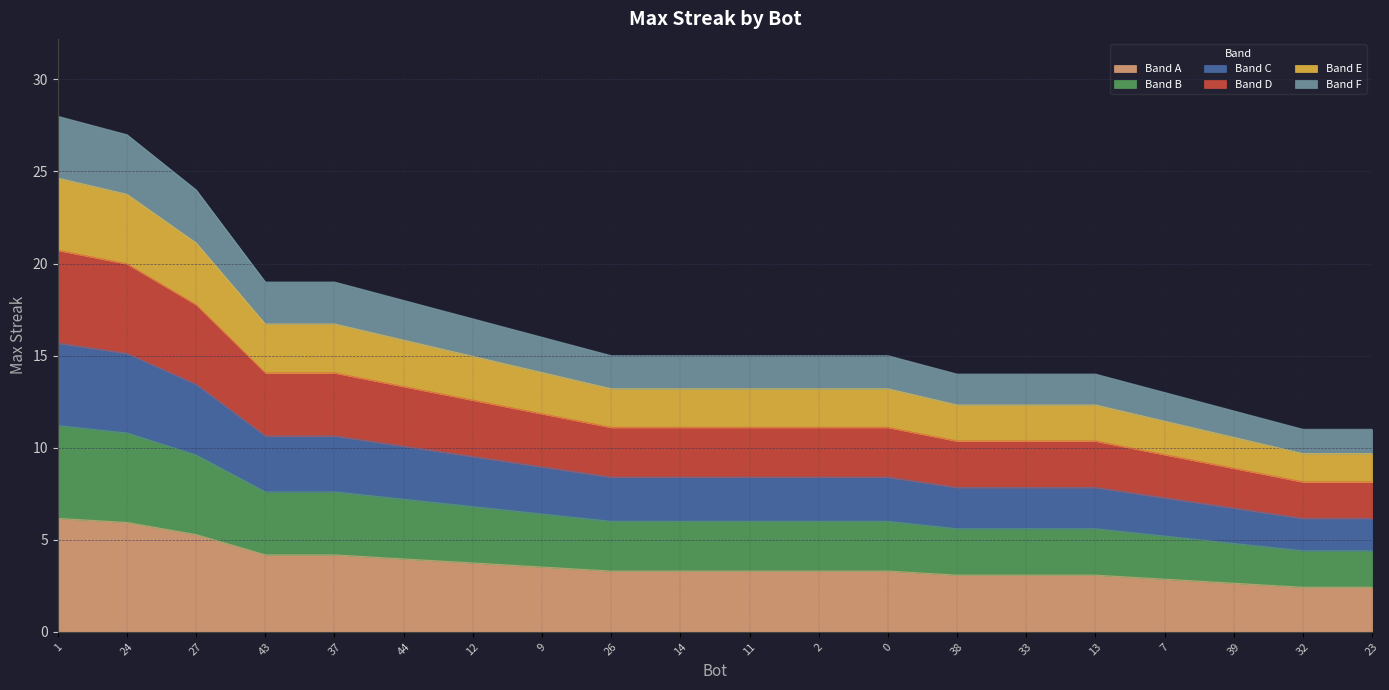

True or false: the data shows 2.7 at 7.

False